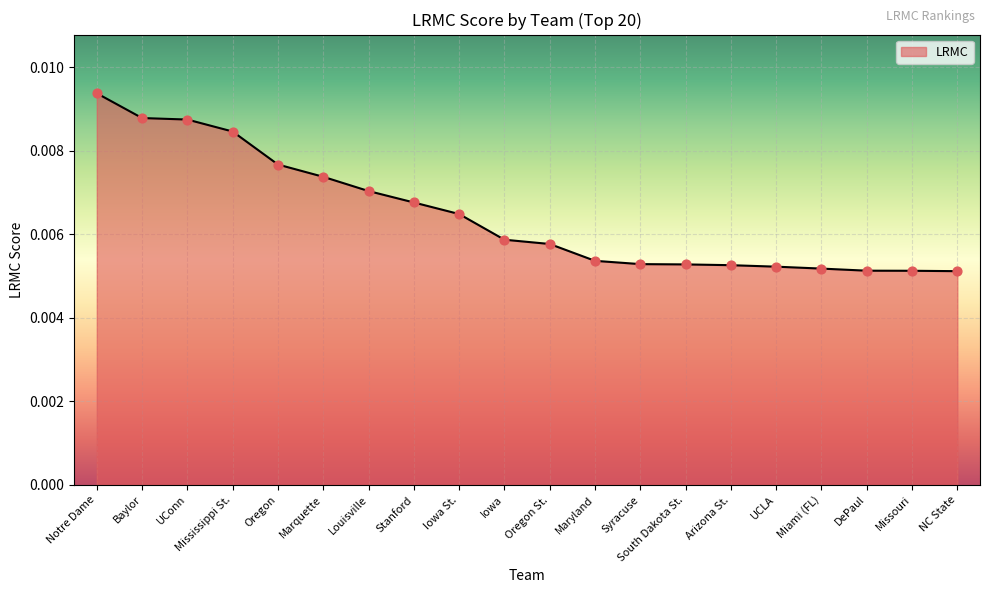

Which has a higher value, Iowa St. or Marquette?

Marquette